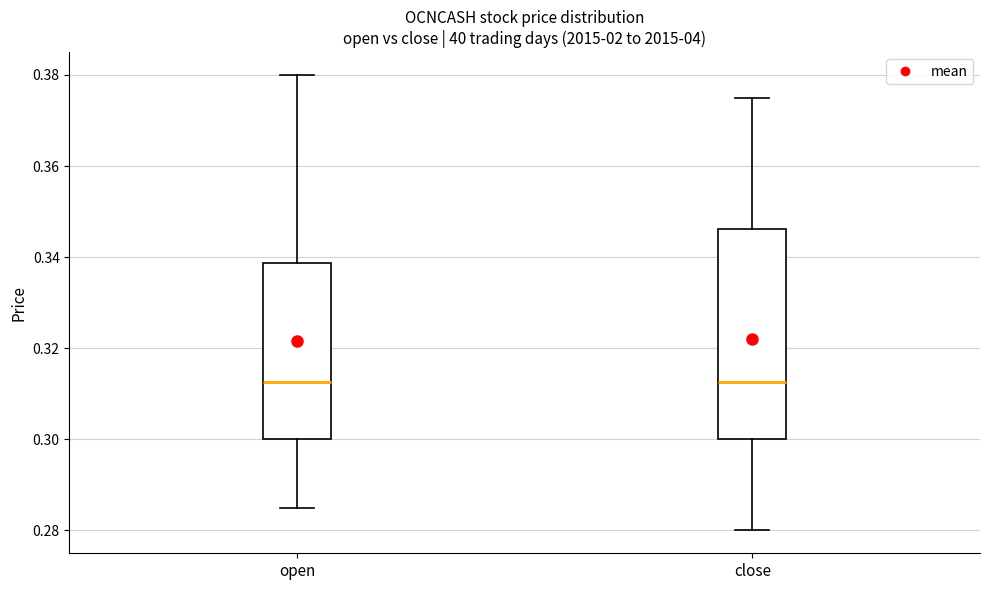

Where does the lower whisker of the box for close end on the y-axis? The values are not printed on the chart, so give them approximately, as read against the axis.

0.280